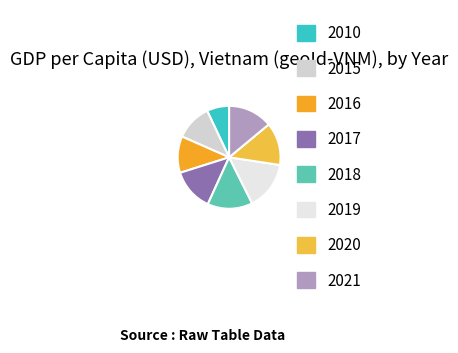

Between 2021 and 2010, which is larger?

2021